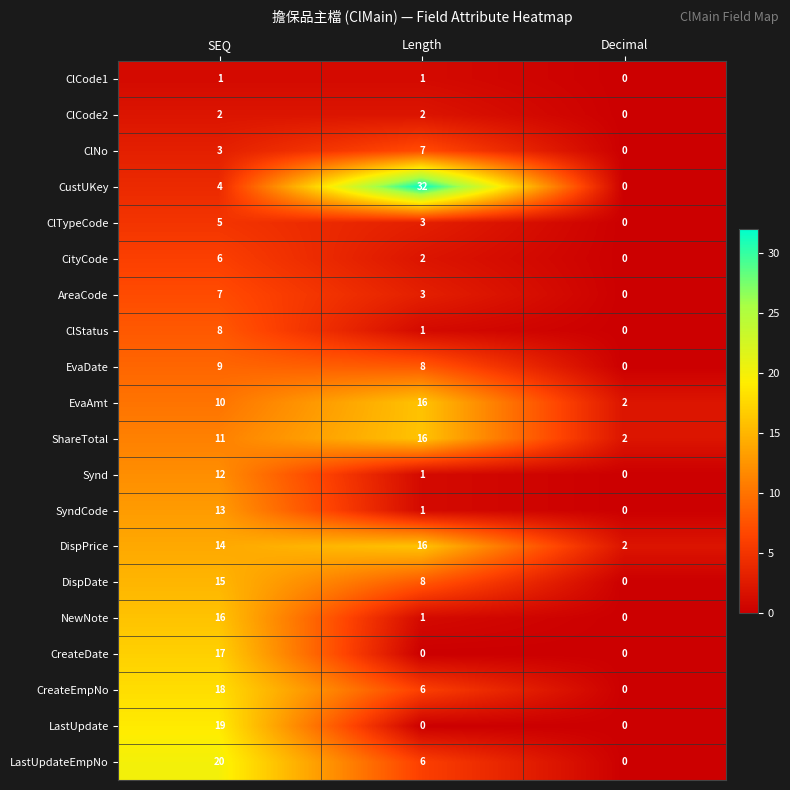

Where does the AreaCode series first go above 3?

SEQ